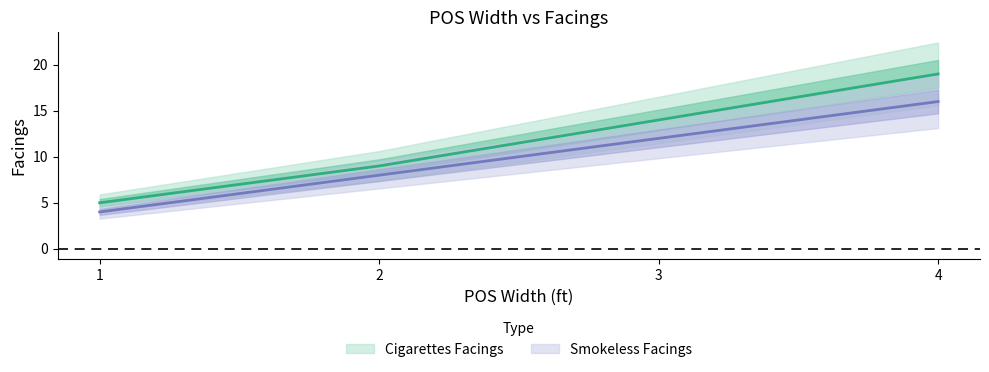

List the labels in order of Cigarettes Facings value, largest first.

4, 3, 2, 1